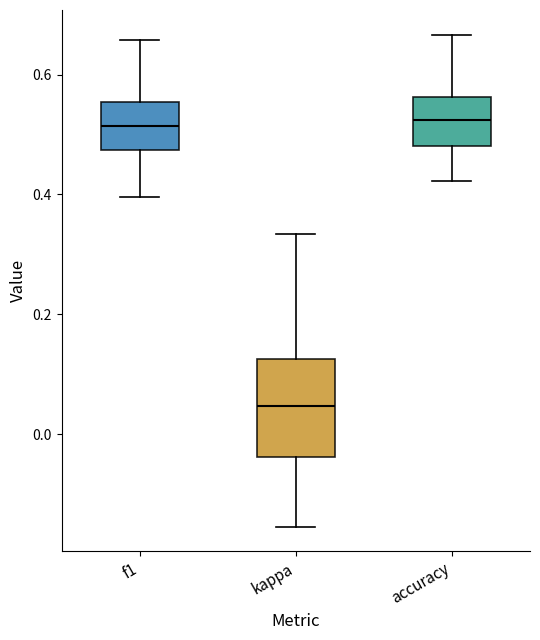

Reading left to right, transcribe this box plot: for each box, give where its median line is, the range the box spans, and where its two whiskers end, as read against the y-axis. The values are not printed on the chart, so give them approximately, as read against the axis.

f1: median 0.52, box 0.48 to 0.56, whiskers 0.40 to 0.66
kappa: median 0.04, box -0.04 to 0.12, whiskers -0.16 to 0.34
accuracy: median 0.52, box 0.48 to 0.56, whiskers 0.42 to 0.66